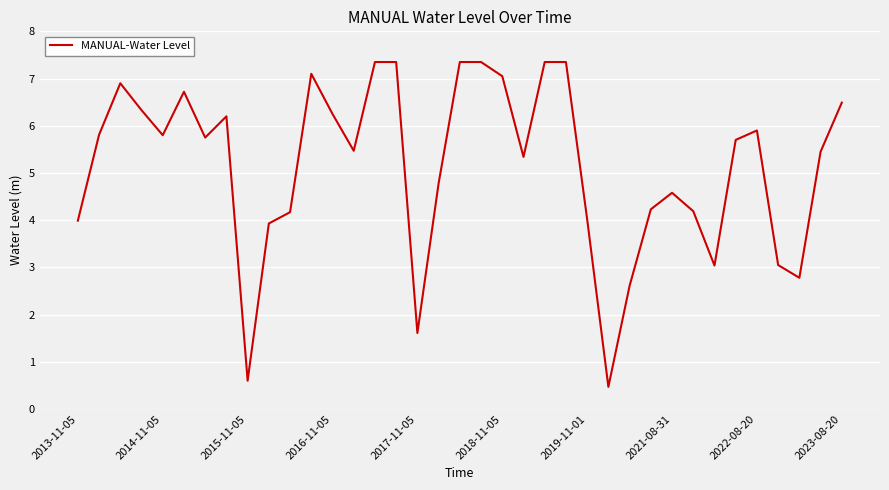

What is the greatest value displayed?

7.3